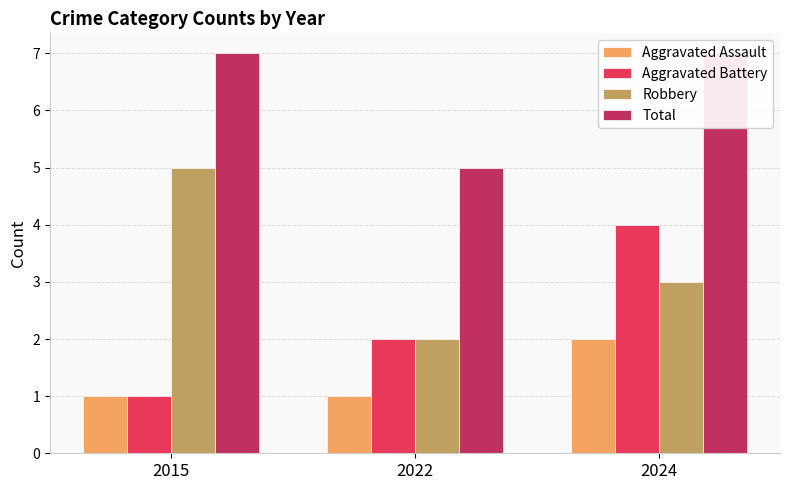

How many data points in Total are less than 7?

1